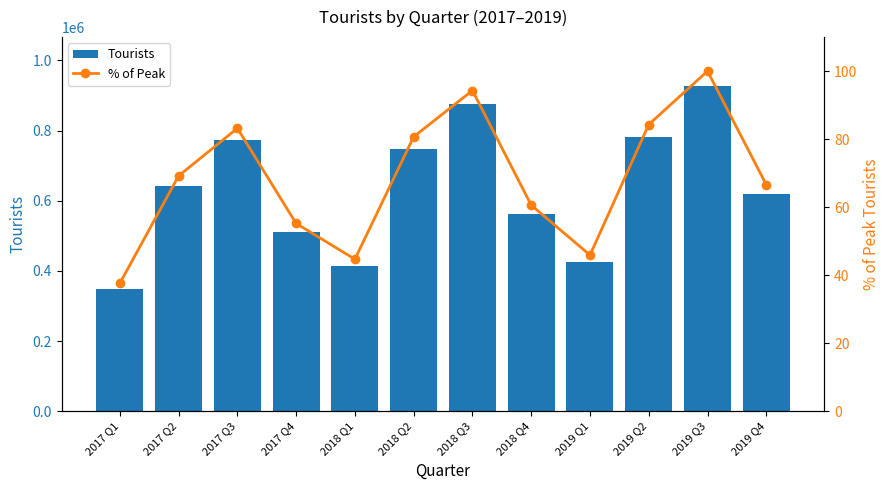

Reading left to right, extract all data points from this chart.

Tourists: 2017 Q1=348890.0	2017 Q2=641292.0	2017 Q3=771791.0	2017 Q4=511865.0	2018 Q1=414400.0	2018 Q2=747944.0	2018 Q3=874497.0	2018 Q4=561849.0	2019 Q1=425892.0	2019 Q2=782176.0	2019 Q3=927358.0	2019 Q4=617814.0
% of Peak: 2017 Q1=37.6	2017 Q2=69.2	2017 Q3=83.2	2017 Q4=55.2	2018 Q1=44.7	2018 Q2=80.7	2018 Q3=94.3	2018 Q4=60.6	2019 Q1=45.9	2019 Q2=84.3	2019 Q3=100.0	2019 Q4=66.6